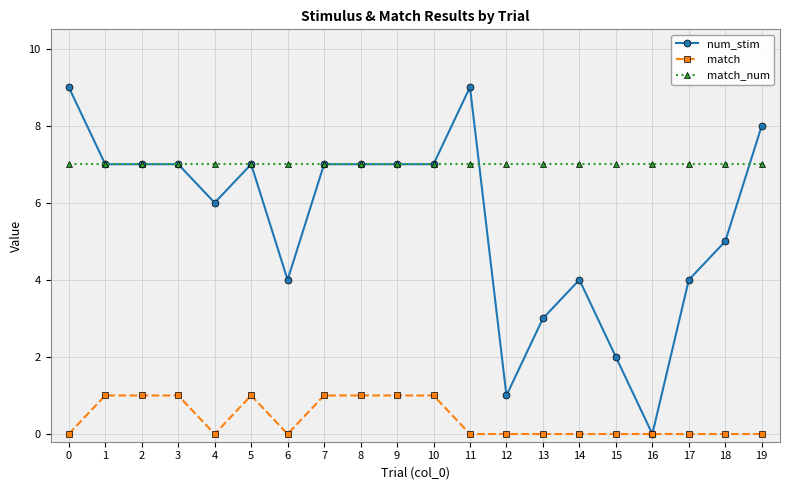

True or false: match has a value of 0 at 15.

True